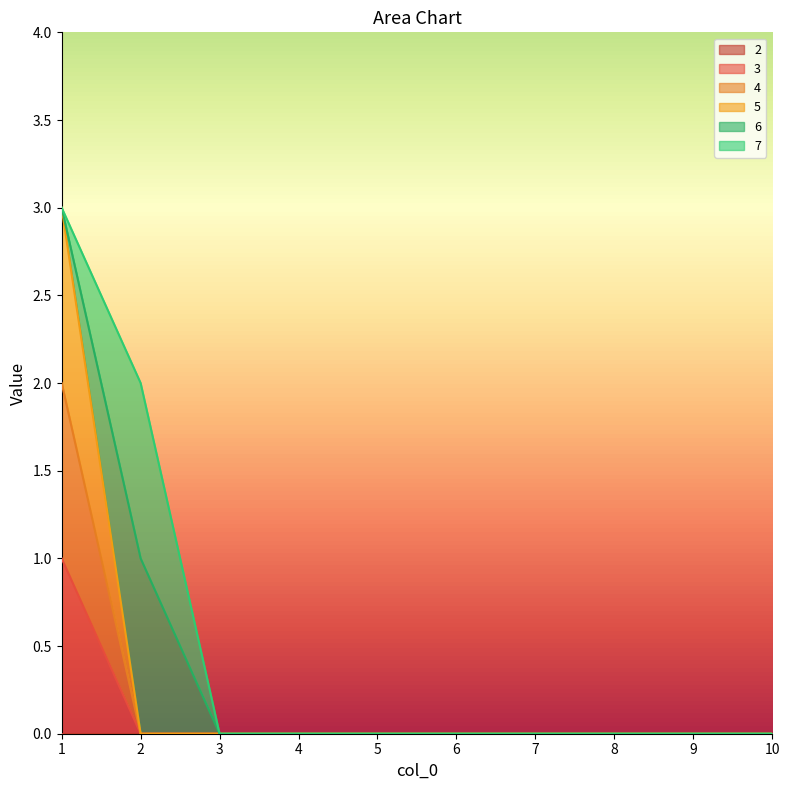

Is it true that 5 equals -1 at 2?

False